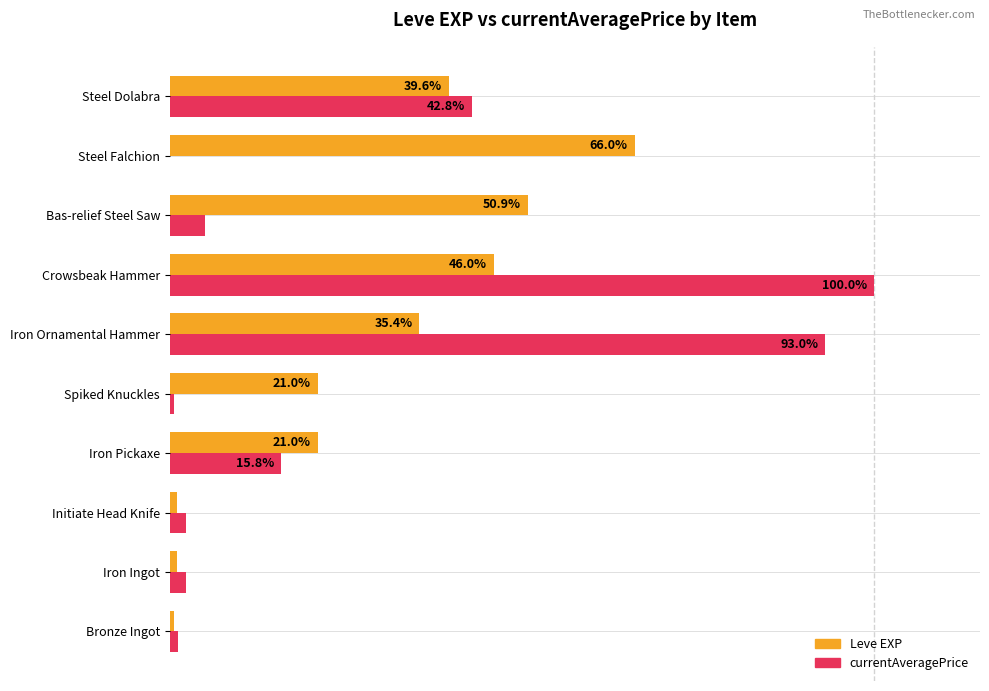

Between Iron Ingot and Steel Falchion, which series saw the biggest shift?

Leve EXP